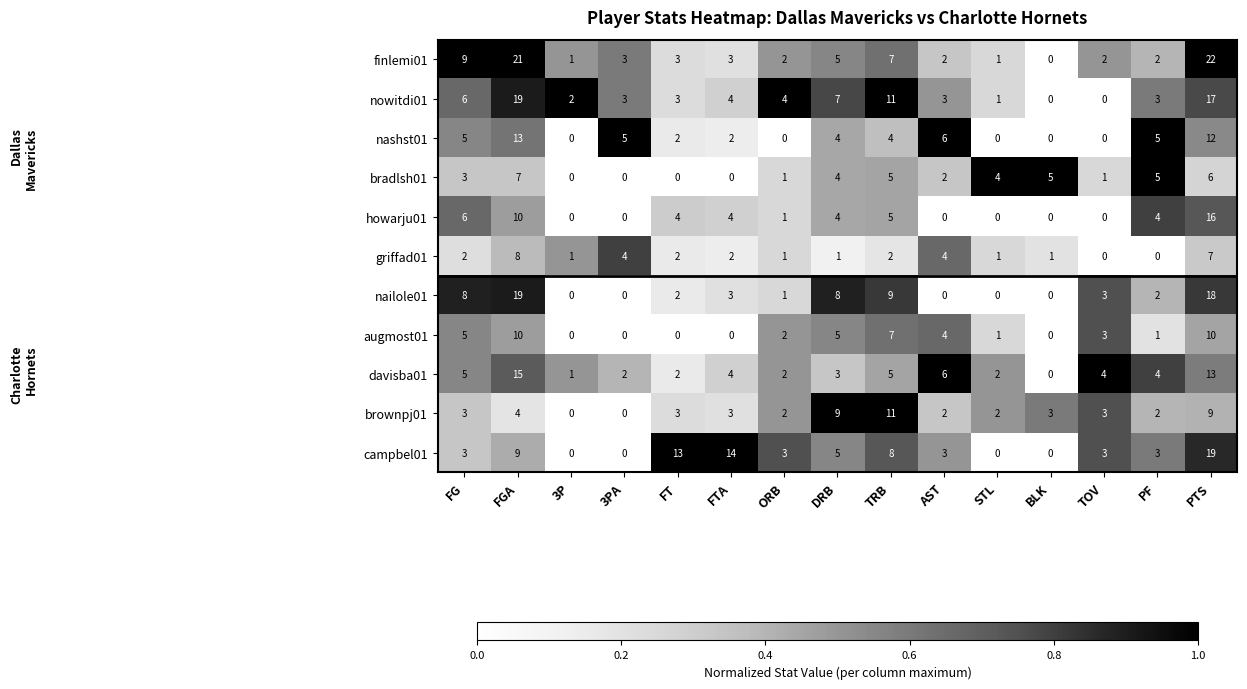

What is the sum of the nashst01 values at 3P and PF?

5